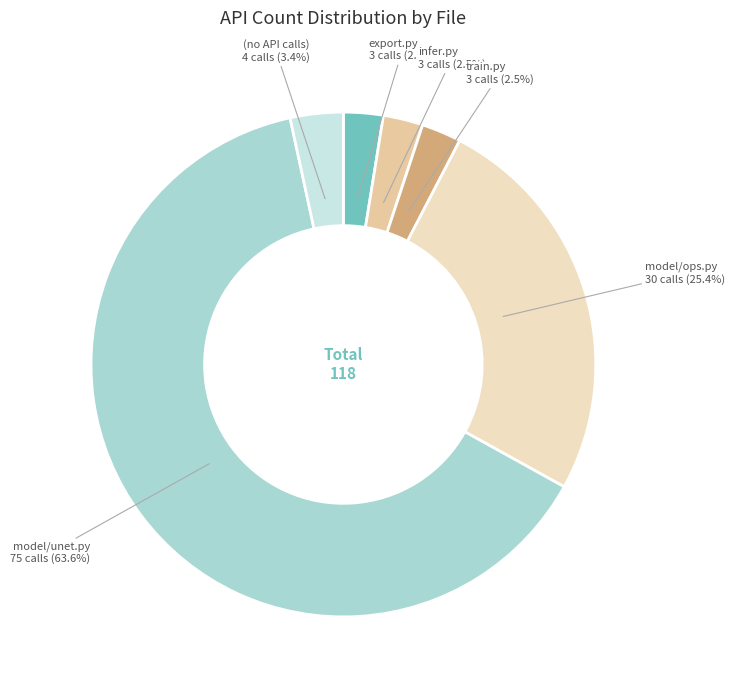

To the nearest percent, what is the difference between the largest and smallest slice percentages?

61%